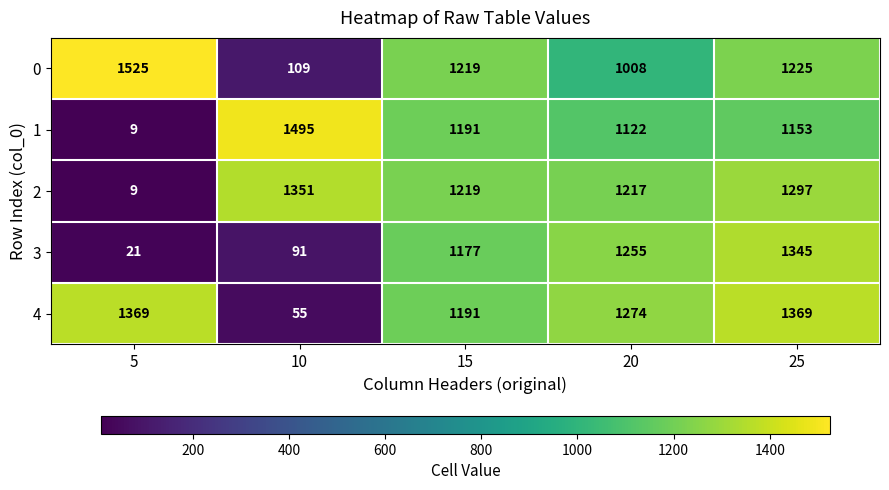

What is the average value of the 3 series?

778